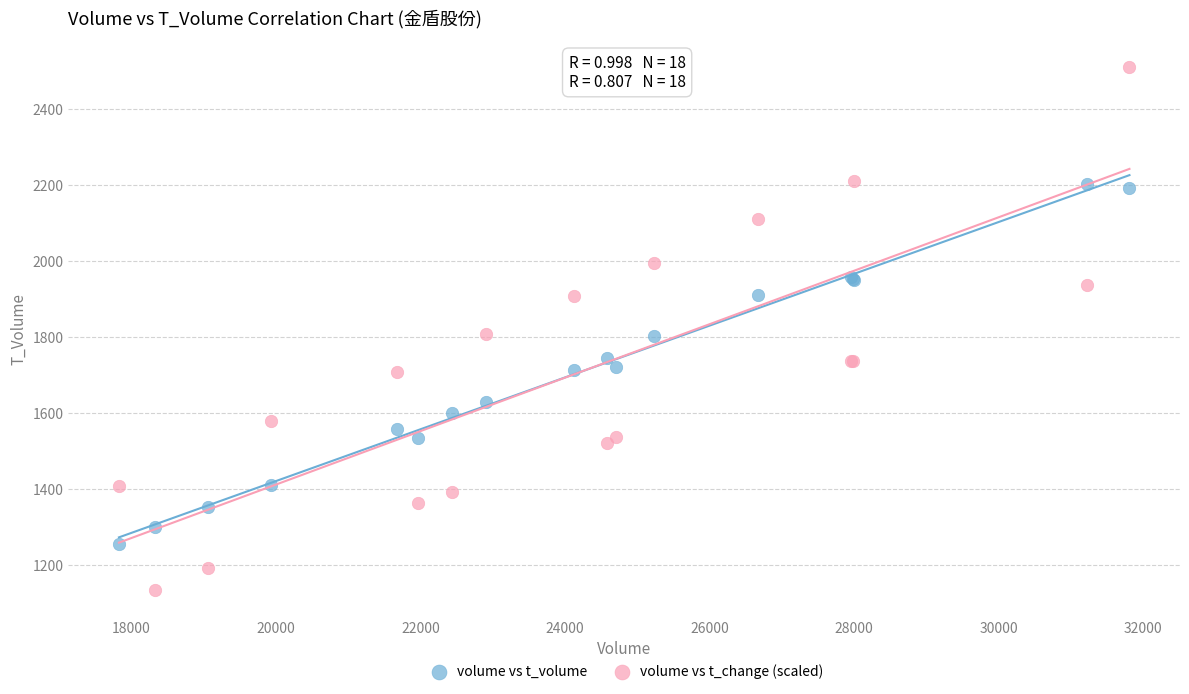

What is the X range (max minus min) for the scatter plot?

13983.0